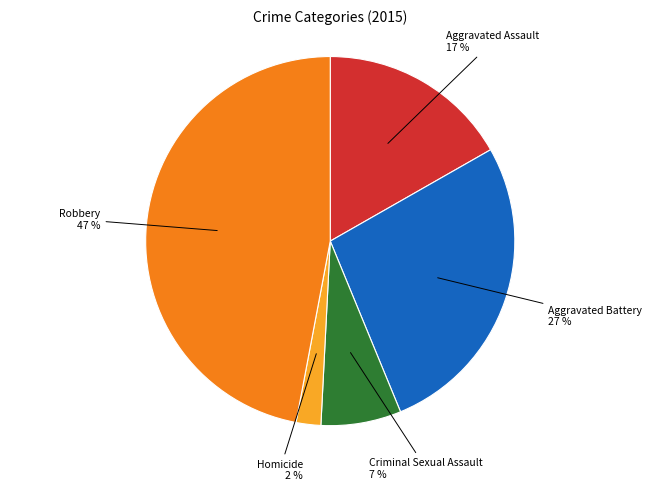

To the nearest percent, what is the average slice percentage?

20%